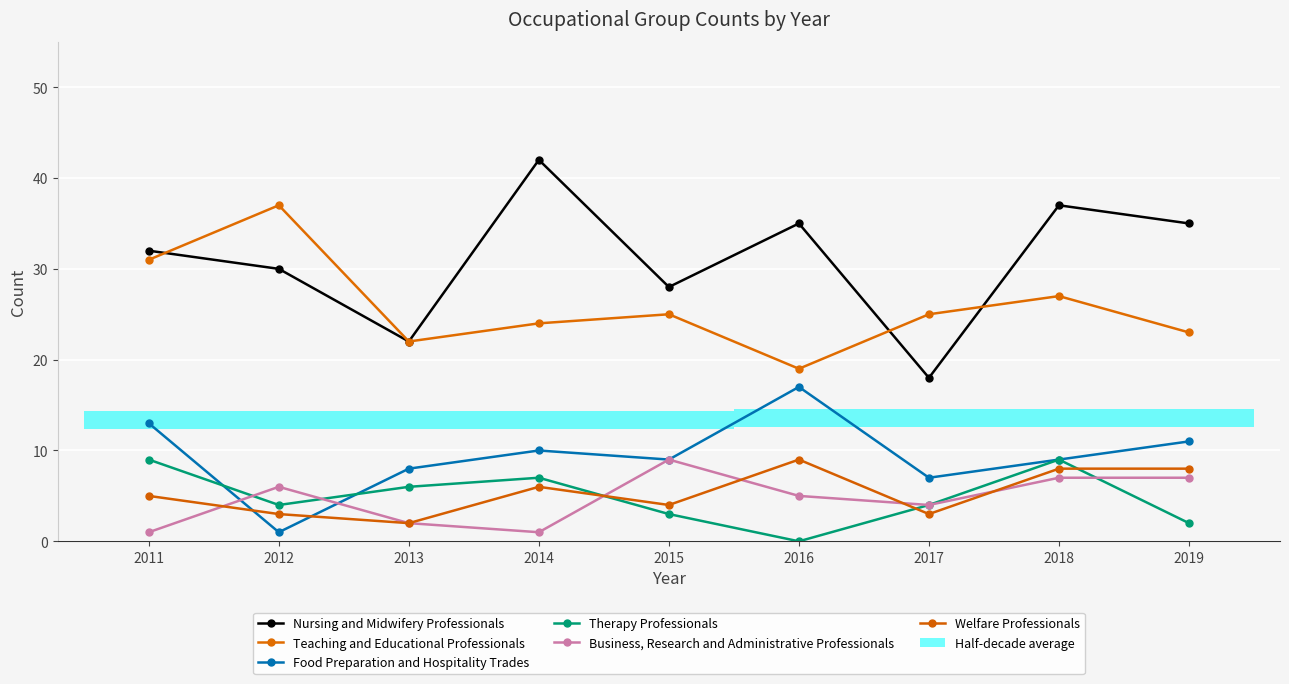

Where is the first local maximum for Welfare Professionals?

2014